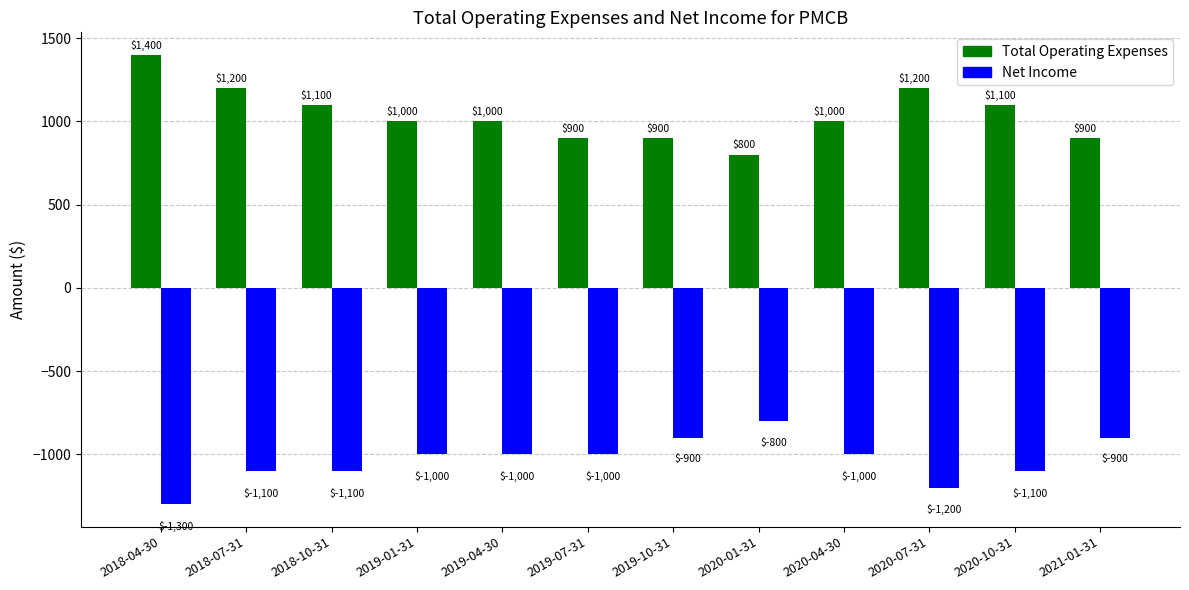

Which category has the highest value in the Net Income series?

2020-01-31